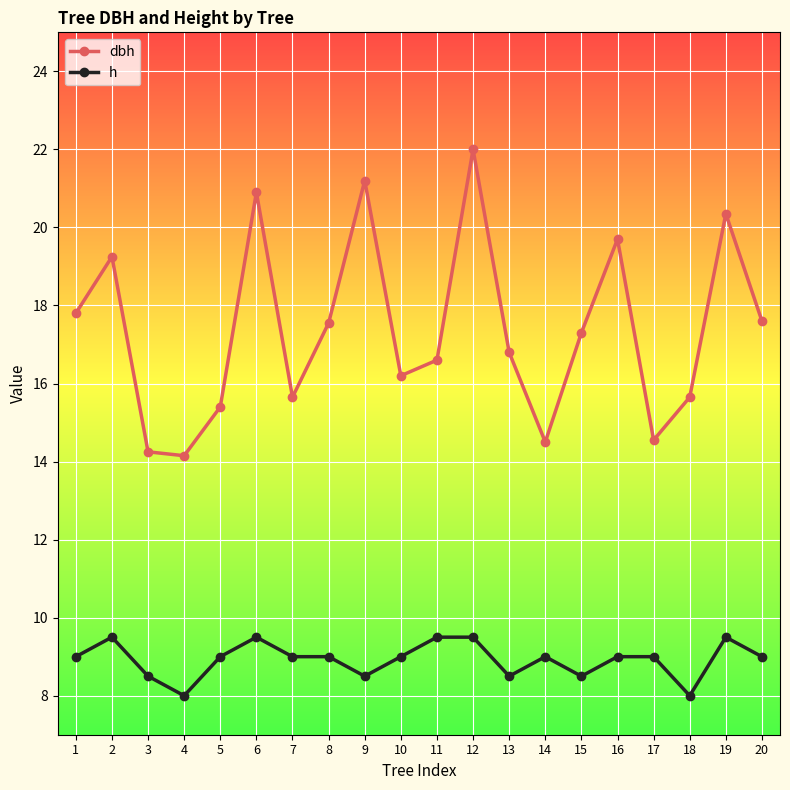

How many interior local peaks does the dbh series have?

6